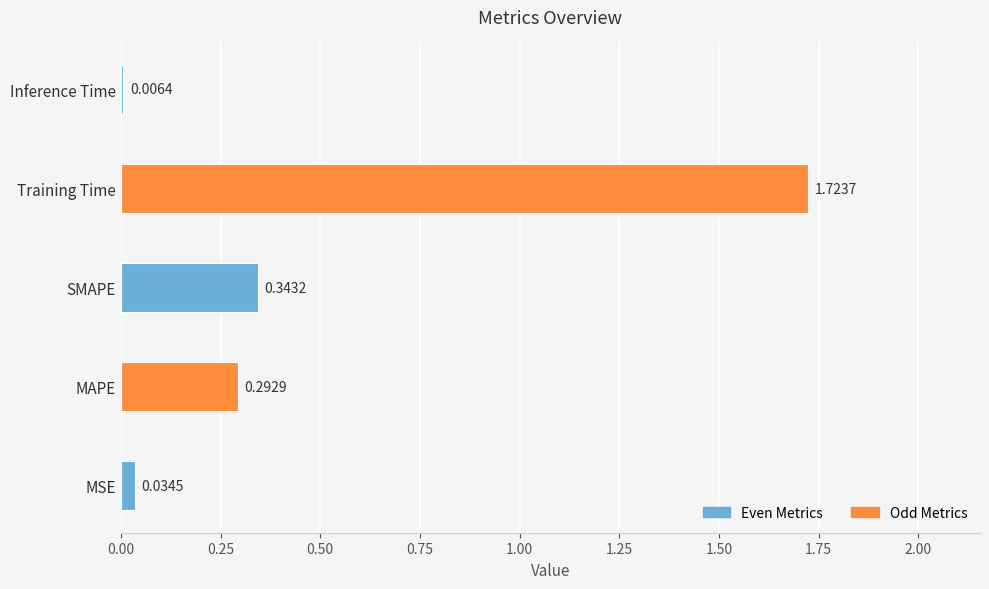

What is the sum of all values?

2.4